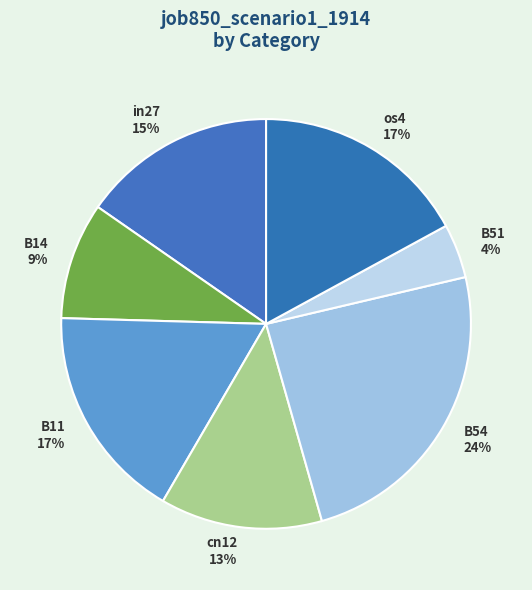

Combined, do cn12 and B51 account for over 50%?

No